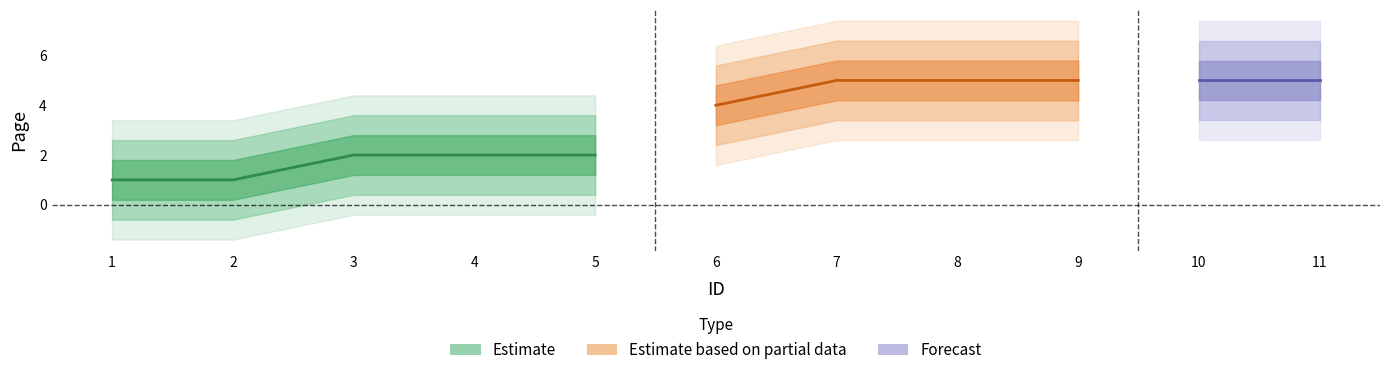

What is the average value?

3